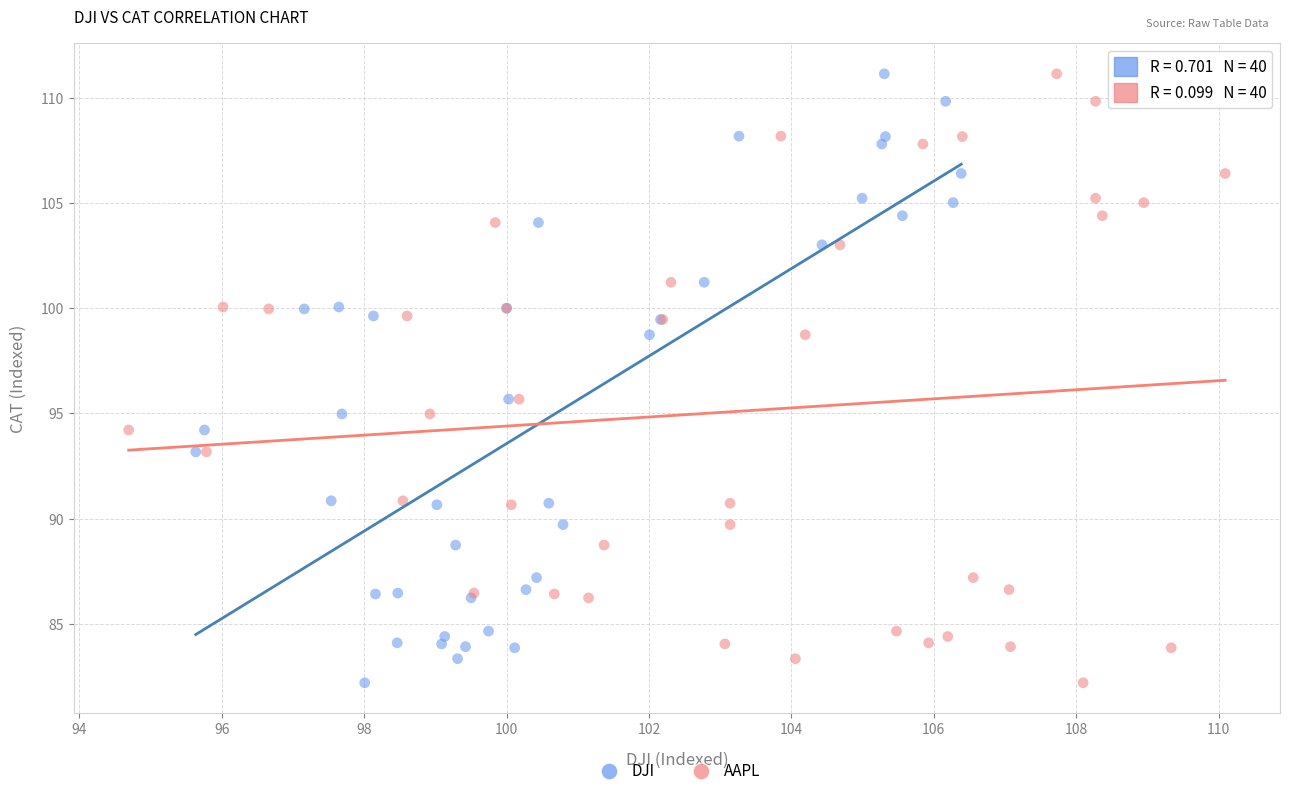

What are all the series names shown in the legend?

DJI, AAPL